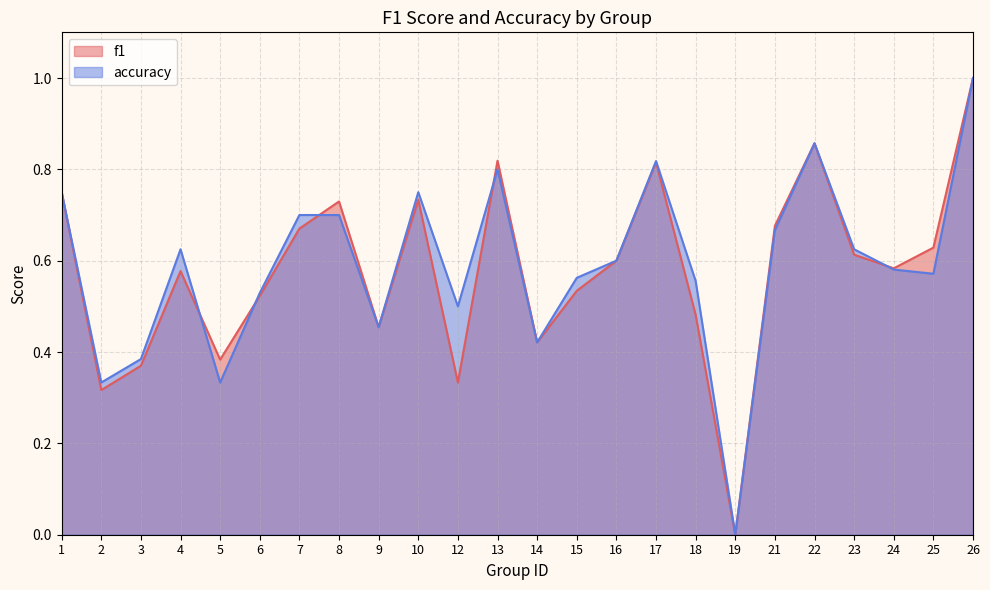

Reading left to right, extract all data points from this chart.

f1: 1=0.8	2=0.3	3=0.4	4=0.6	5=0.4	6=0.5	7=0.7	8=0.7	9=0.5	10=0.7	12=0.3	13=0.8	14=0.4	15=0.5	16=0.6	17=0.8	18=0.5	19=0.0	21=0.7	22=0.9	23=0.6	24=0.6	25=0.6	26=1.0
accuracy: 1=0.8	2=0.3	3=0.4	4=0.6	5=0.3	6=0.5	7=0.7	8=0.7	9=0.5	10=0.8	12=0.5	13=0.8	14=0.4	15=0.6	16=0.6	17=0.8	18=0.6	19=0.0	21=0.7	22=0.9	23=0.6	24=0.6	25=0.6	26=1.0